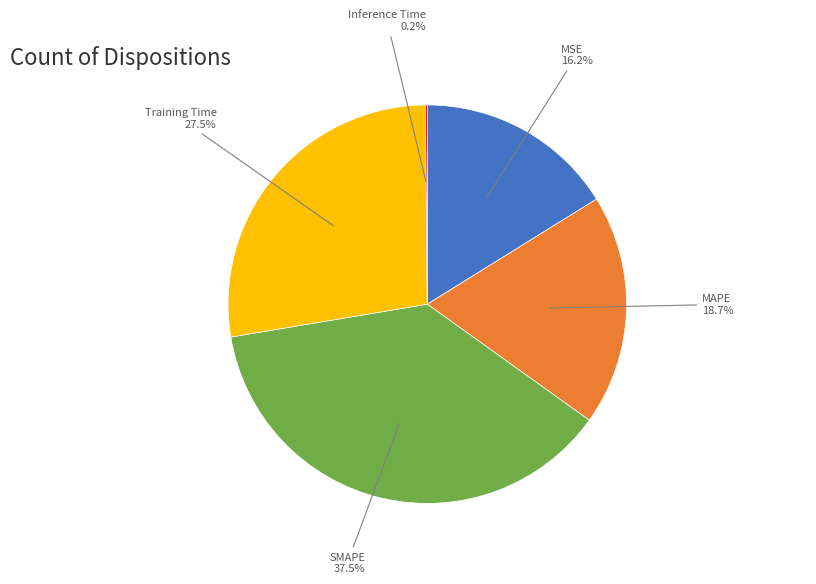

Does any single category account for the majority?

No